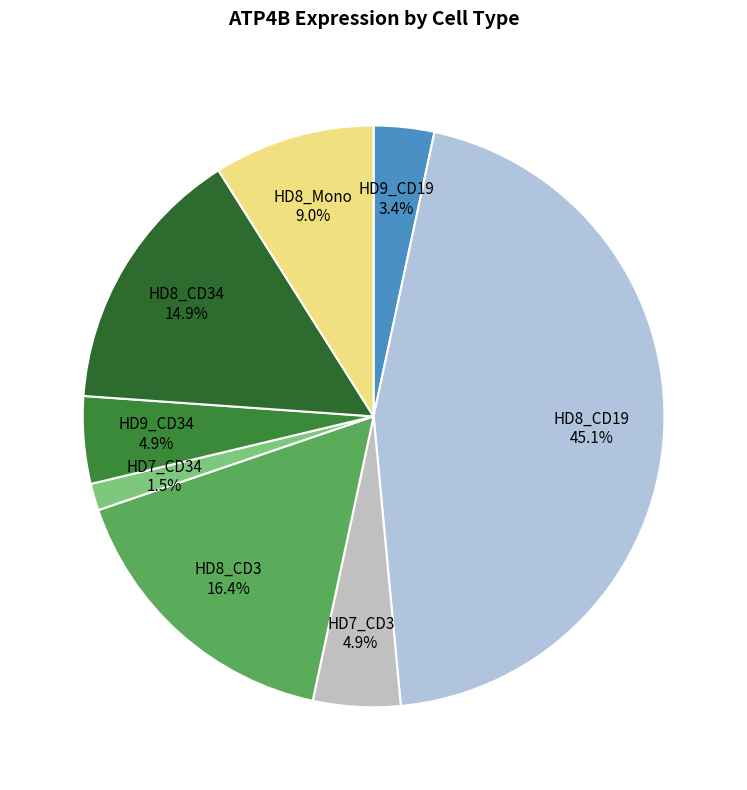

Does any single category account for the majority?

No